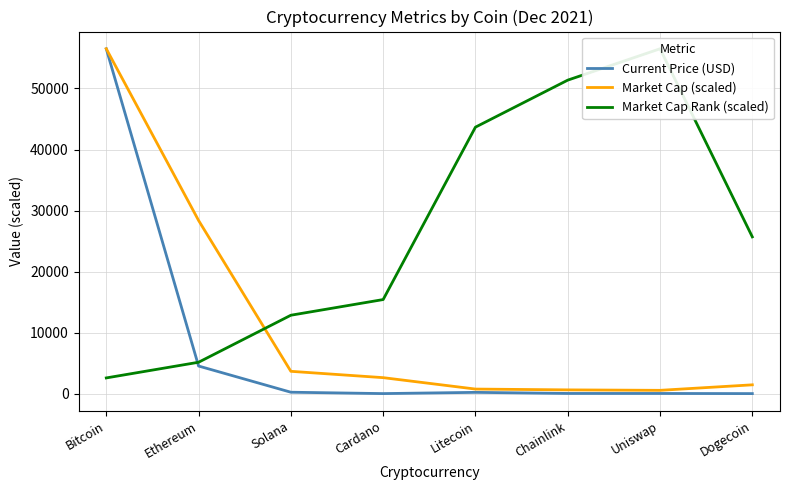

Where do Market Cap Rank (scaled) and Current Price (USD) first cross each other?

Bitcoin and Ethereum